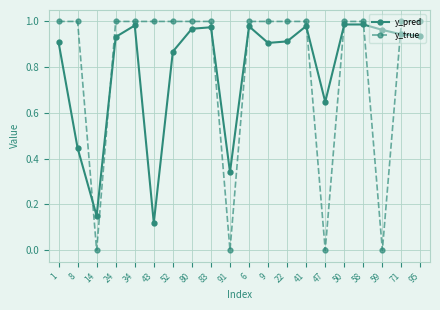

What are all the series names shown in the legend?

y_pred, y_true